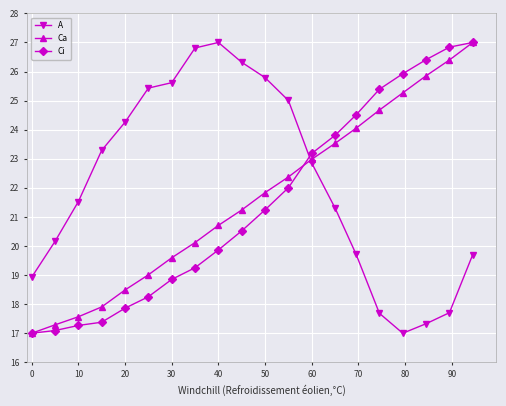

Reading left to right, extract all data points from this chart.

A: 18.9	20.2	21.5	23.3	24.3	25.4	25.6	26.8	27.0	26.3	25.8	25.0	22.9	21.3	19.7	17.7	17.0	17.3	17.7	19.7
Ca: 17.0	17.3	17.6	17.9	18.5	19.0	19.6	20.1	20.7	21.2	21.8	22.4	23.0	23.5	24.1	24.7	25.3	25.9	26.4	27.0
Ci: 17.0	17.1	17.3	17.4	17.9	18.3	18.9	19.3	19.9	20.5	21.2	22.0	23.2	23.8	24.5	25.4	25.9	26.4	26.8	27.0